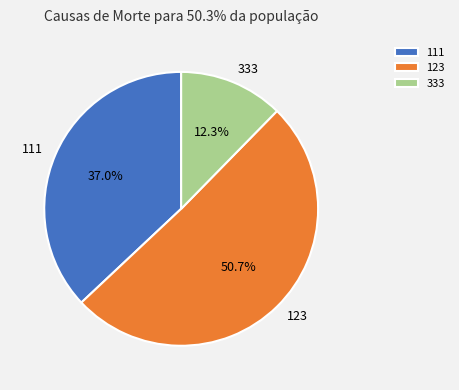

How many slices are in this pie chart?

3